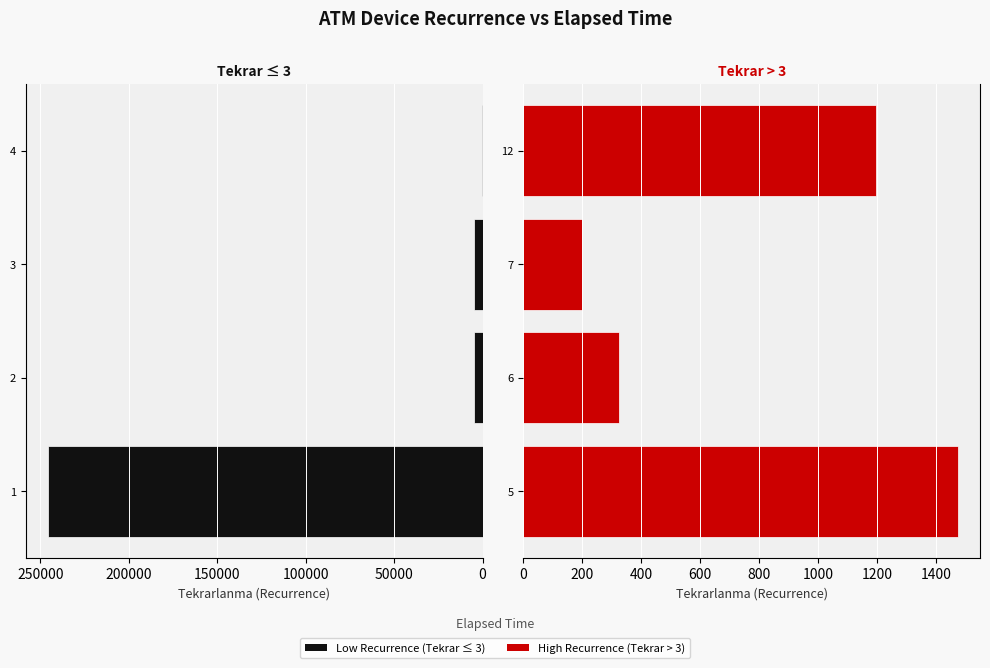

How many bars are there in each group?

2